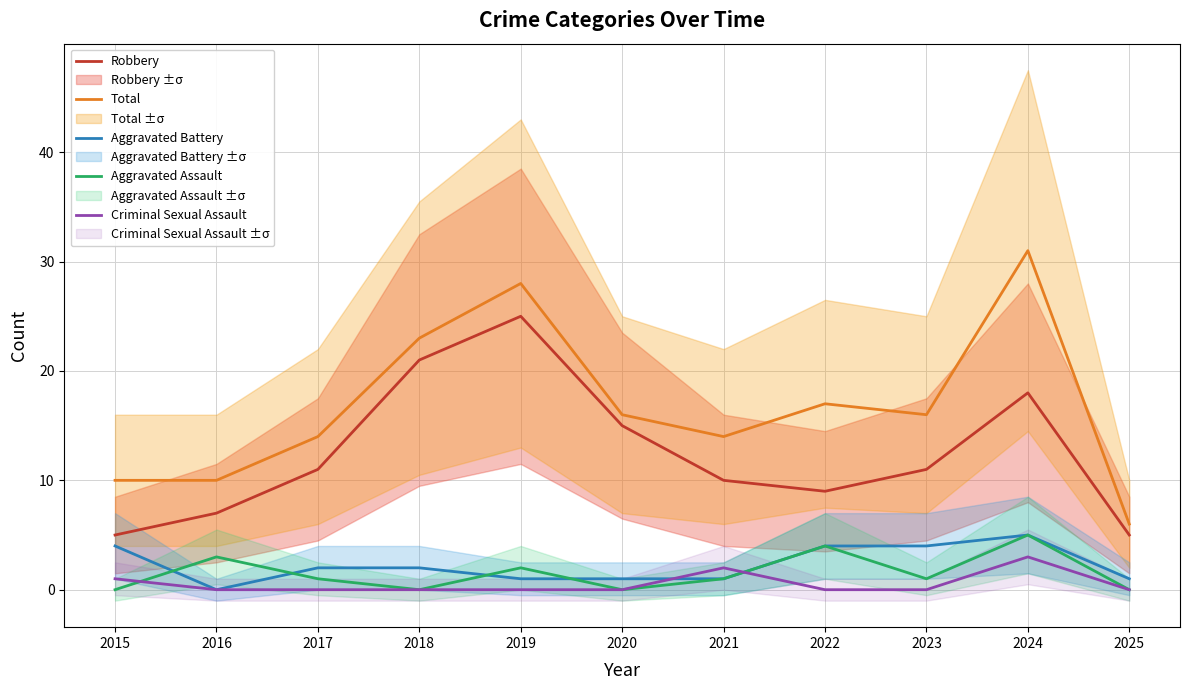

Reading left to right, transcribe all the data shown in this chart.

Robbery: 2015=5	2016=7	2017=11	2018=21	2019=25	2020=15	2021=10	2022=9	2023=11	2024=18	2025=5
Total: 2015=10	2016=10	2017=14	2018=23	2019=28	2020=16	2021=14	2022=17	2023=16	2024=31	2025=6
Aggravated Battery: 2015=4	2016=0	2017=2	2018=2	2019=1	2020=1	2021=1	2022=4	2023=4	2024=5	2025=1
Aggravated Assault: 2015=0	2016=3	2017=1	2018=0	2019=2	2020=0	2021=1	2022=4	2023=1	2024=5	2025=0
Criminal Sexual Assault: 2015=1	2016=0	2017=0	2018=0	2019=0	2020=0	2021=2	2022=0	2023=0	2024=3	2025=0